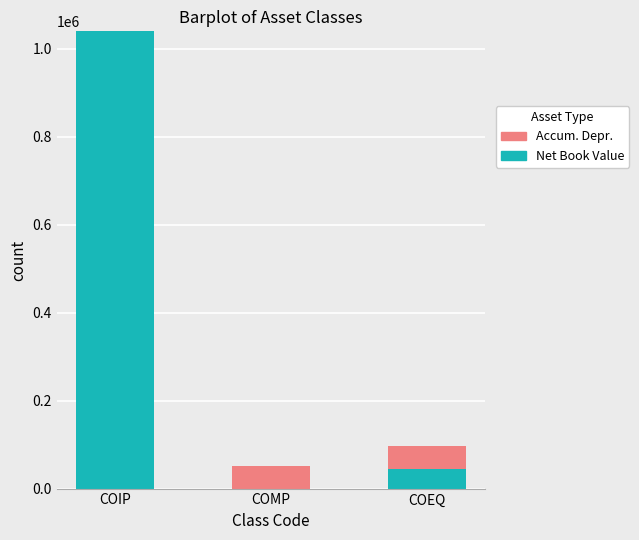

What is the sum of the Net Book Value values at COIP and COMP?

1039498.6